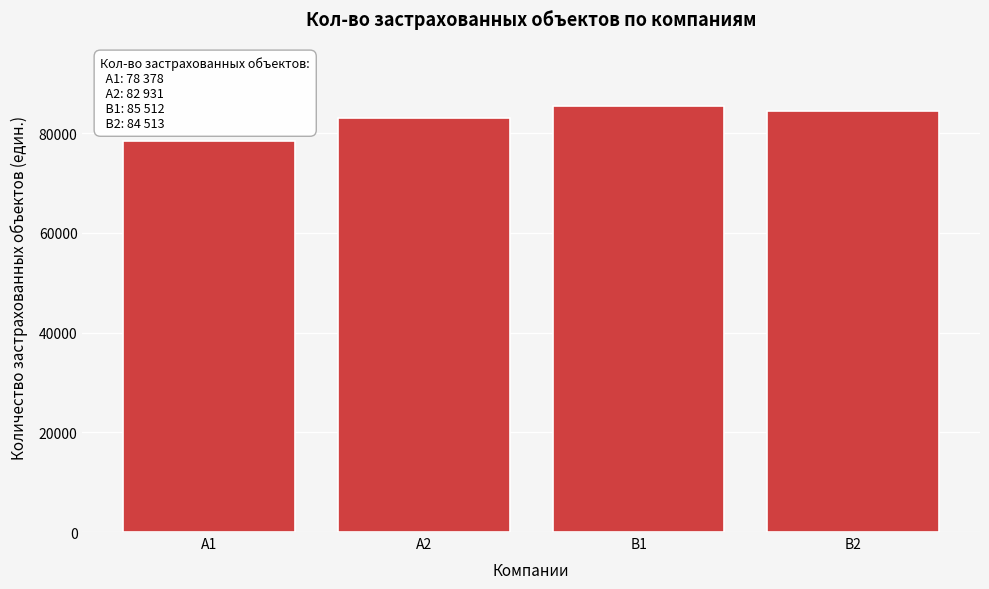

Reading left to right, what are all the values shown in this chart?

78378	82931	85512	84513